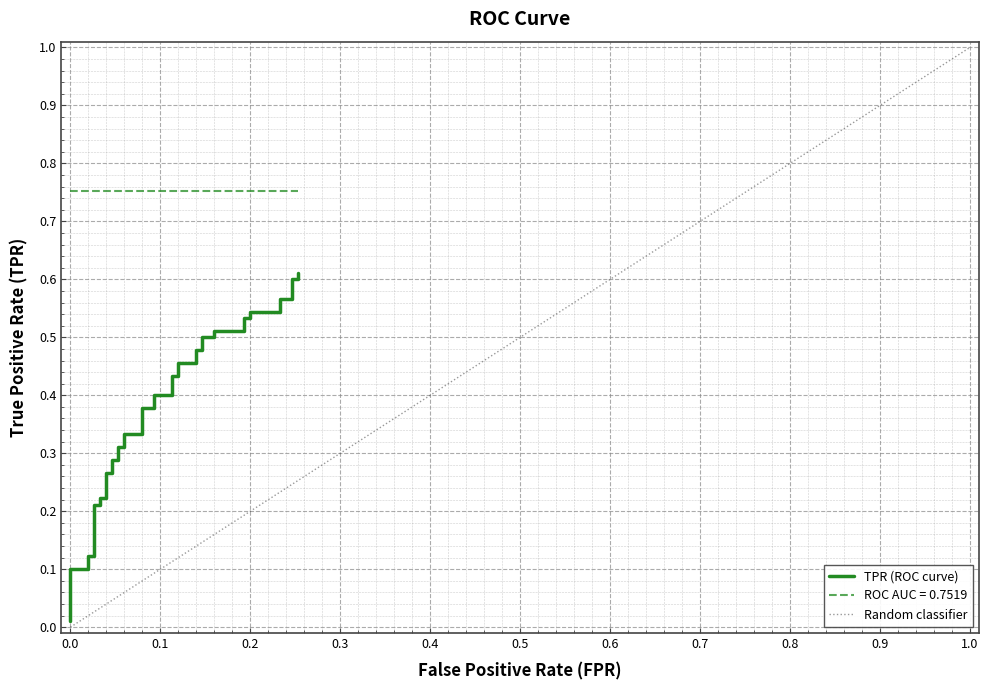

The value at 36 is 1.0. True or false?

False